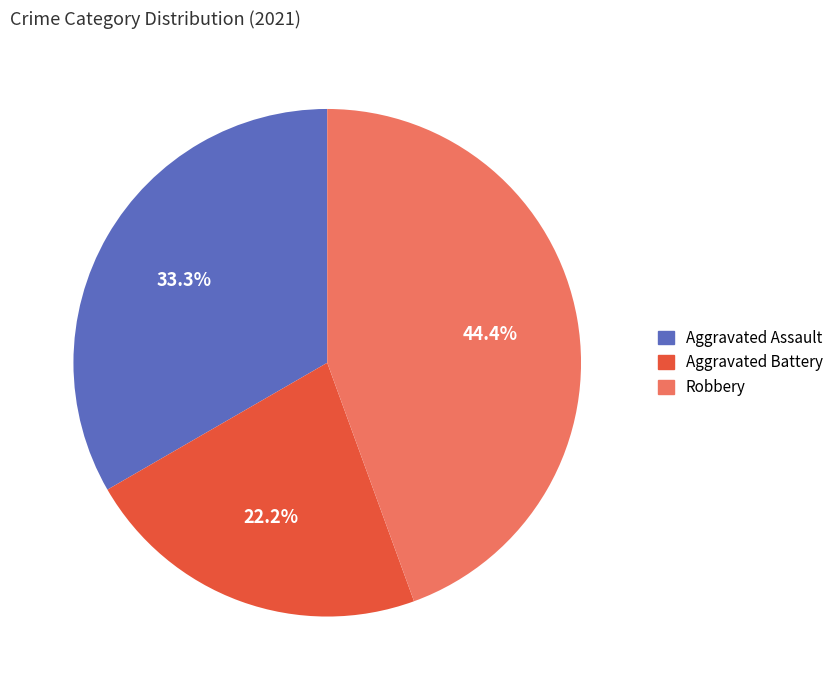

Does Robbery account for over 50% of the chart?

No